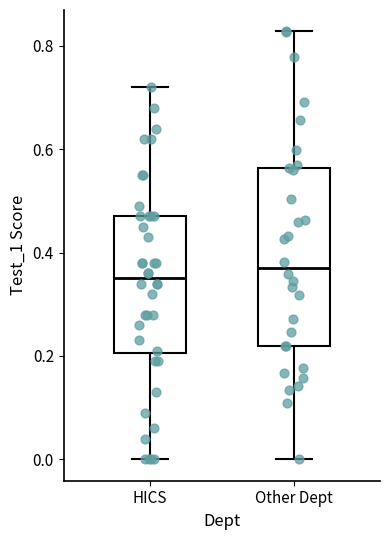

Where does the lower whisker of the box for HICS end on the y-axis? The values are not printed on the chart, so give them approximately, as read against the axis.

0.00